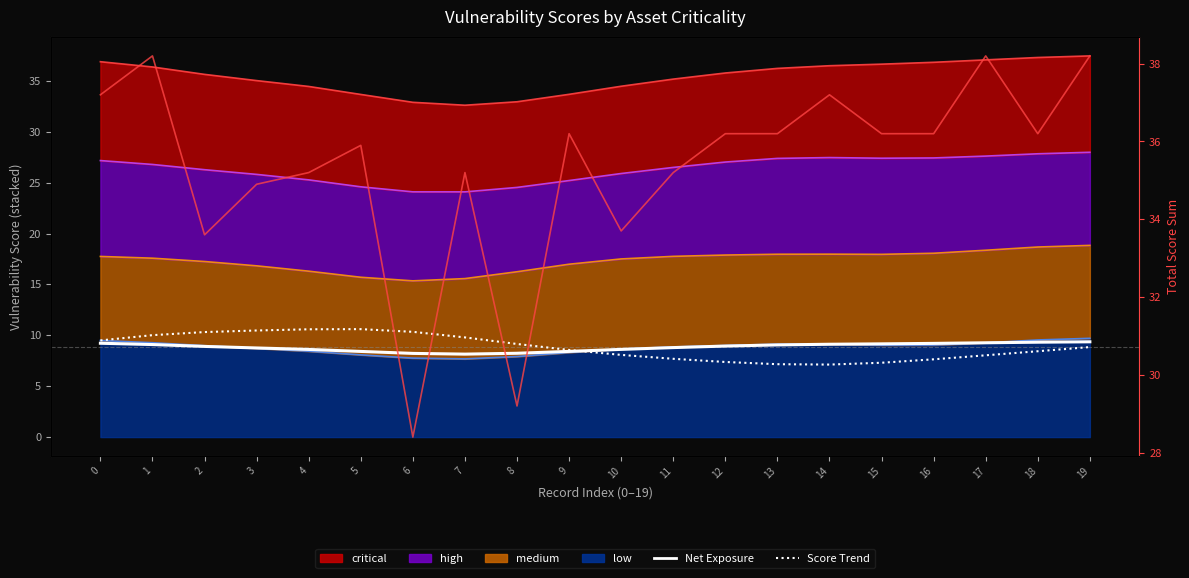

Is it true that Net Exposure equals 8.2 at 7?

True